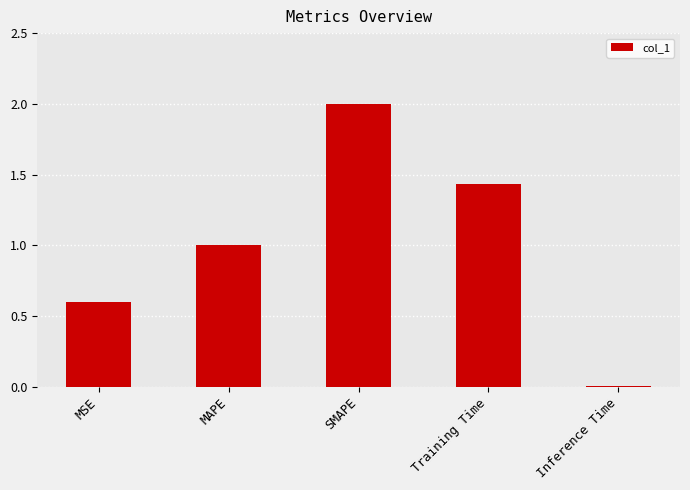

What is the greatest value displayed?

2.0